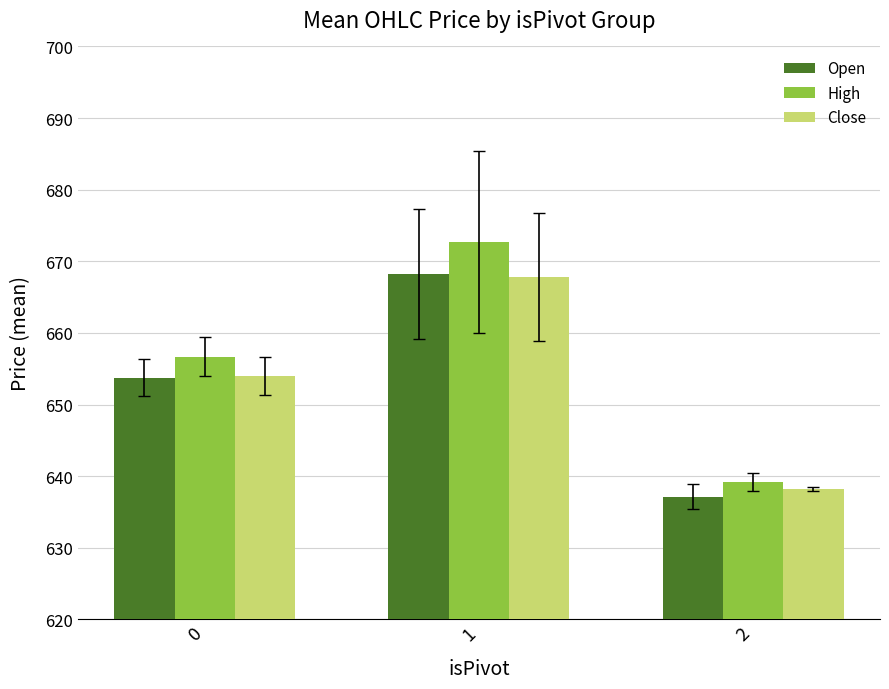

What is the difference between the maximum and minimum values in the High series?

33.5